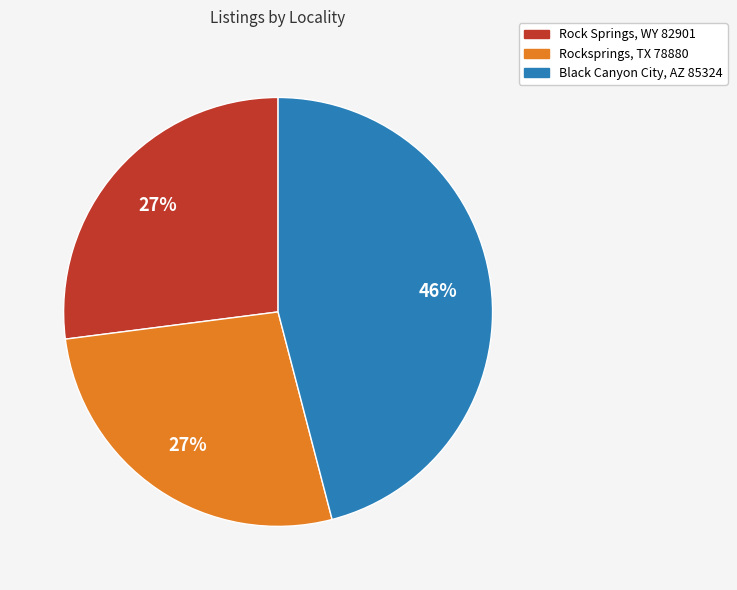

Which category has the biggest portion of the pie?

Black Canyon City, AZ 85324